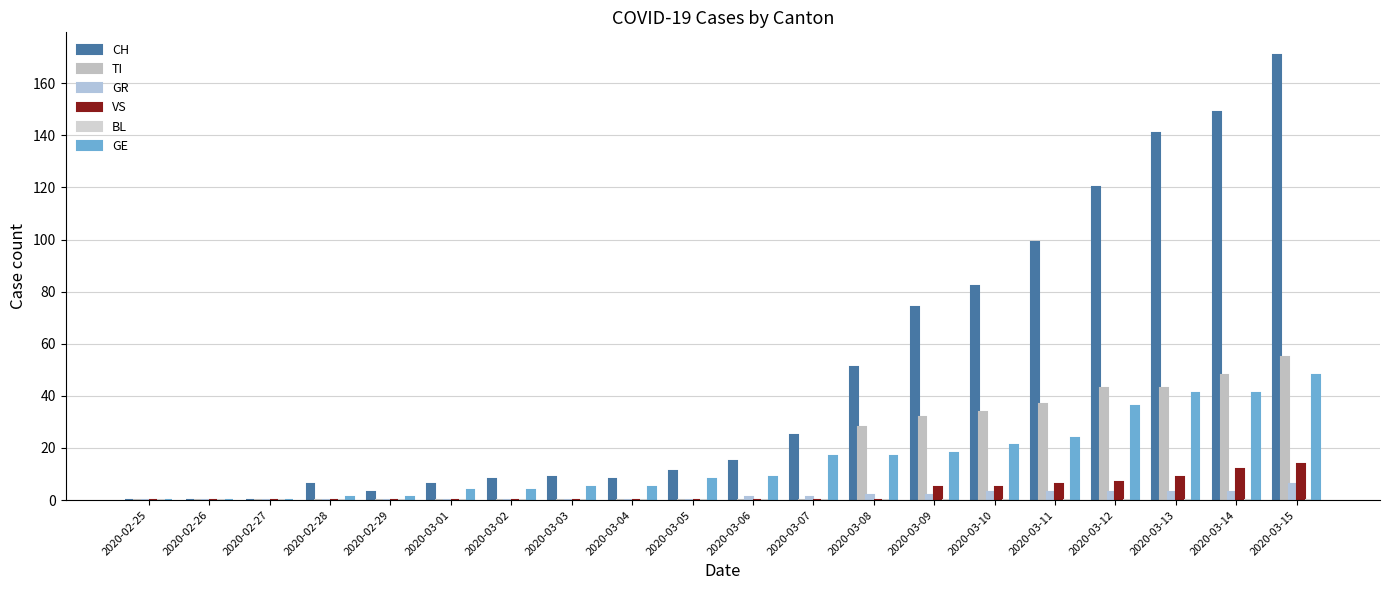

How many groups of bars are there?

20